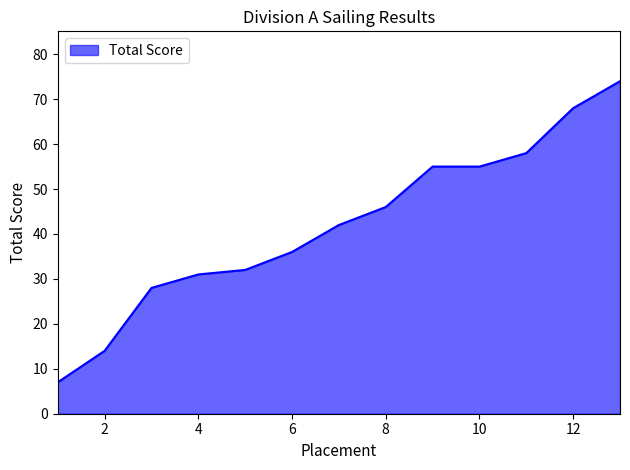

What is the difference between the maximum and minimum values?

67